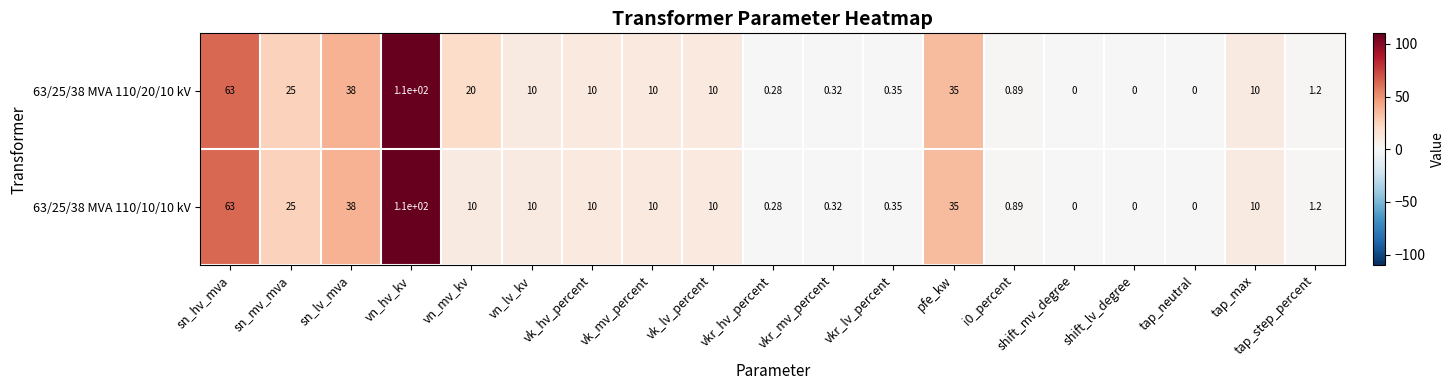

At which label is 63/25/38 MVA 110/10/10 kV closest to 55?

sn_hv_mva